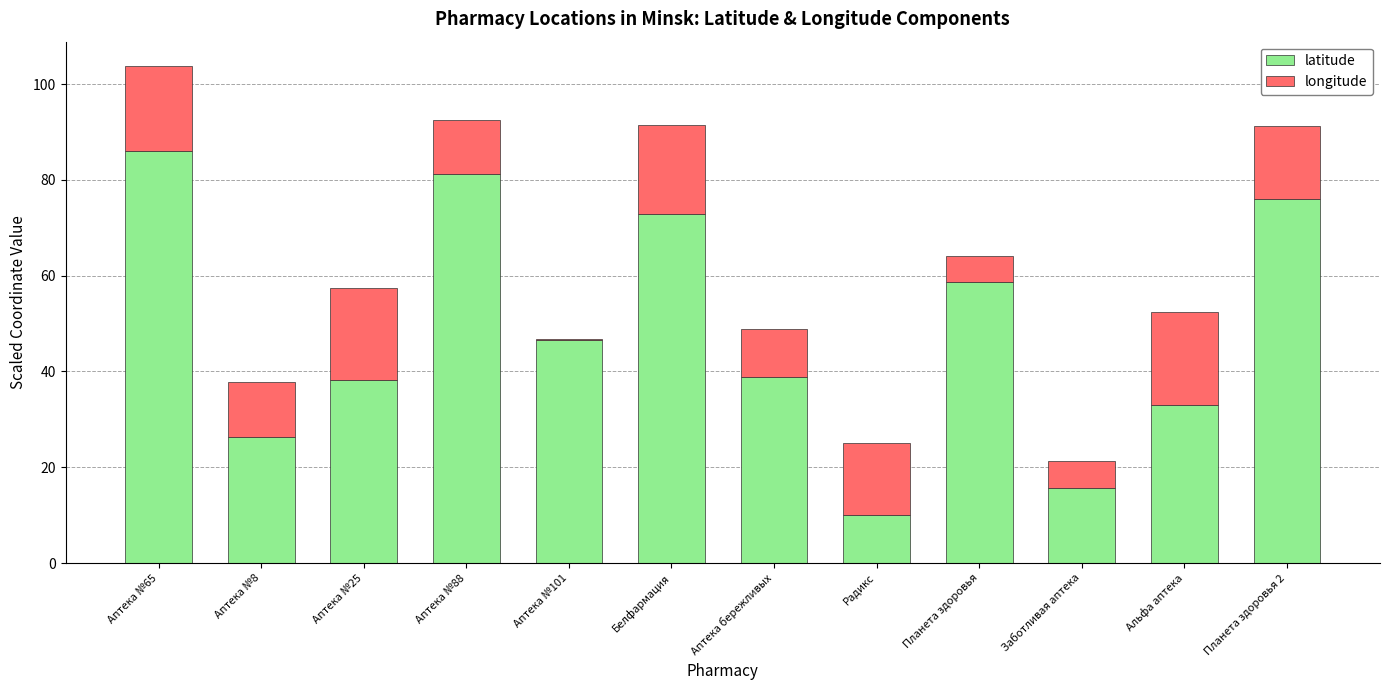

What is the highest value of the latitude series?

86.0